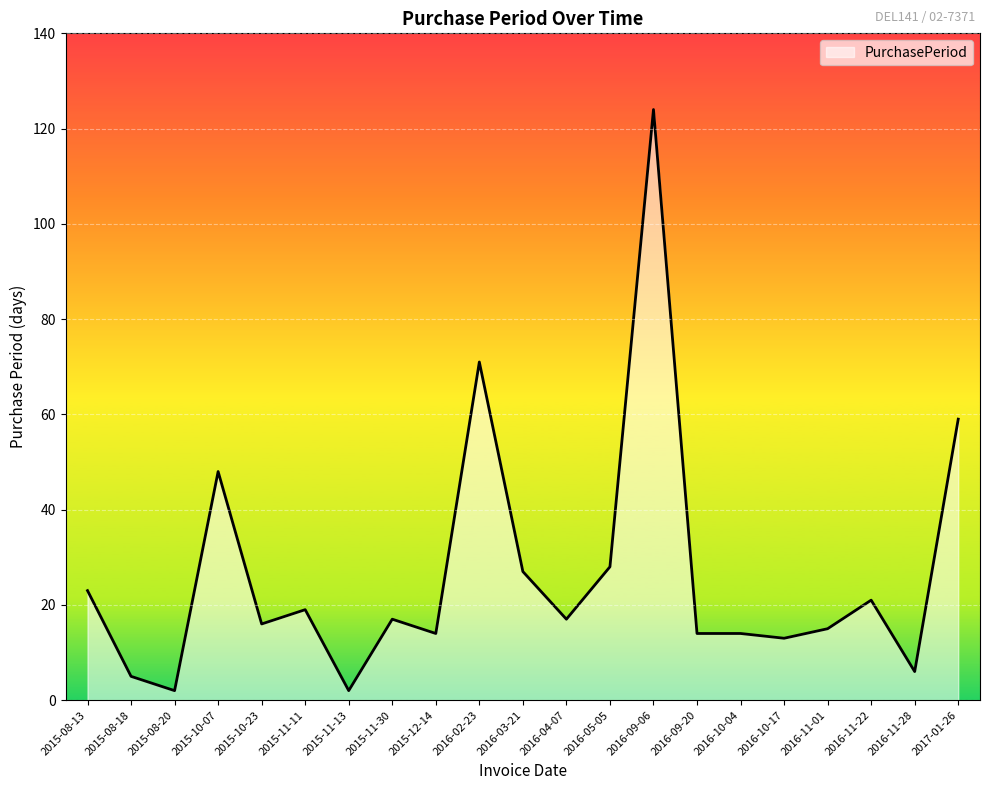

At which category does the data reach its first local peak?

2015-10-07